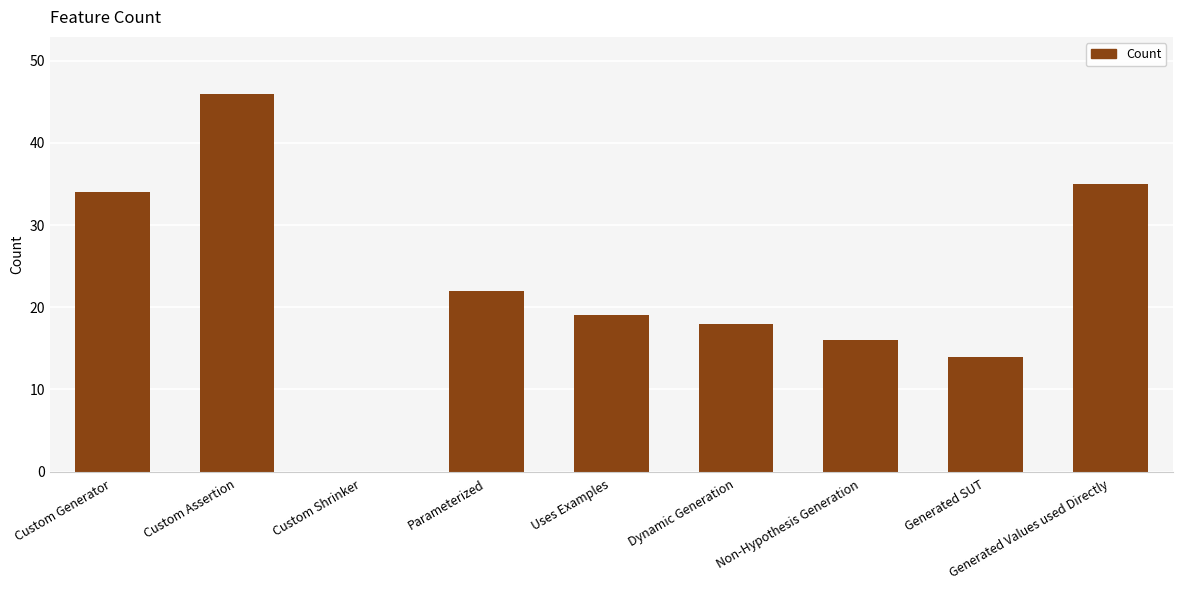

True or false: the data shows 24 at Generated SUT.

False